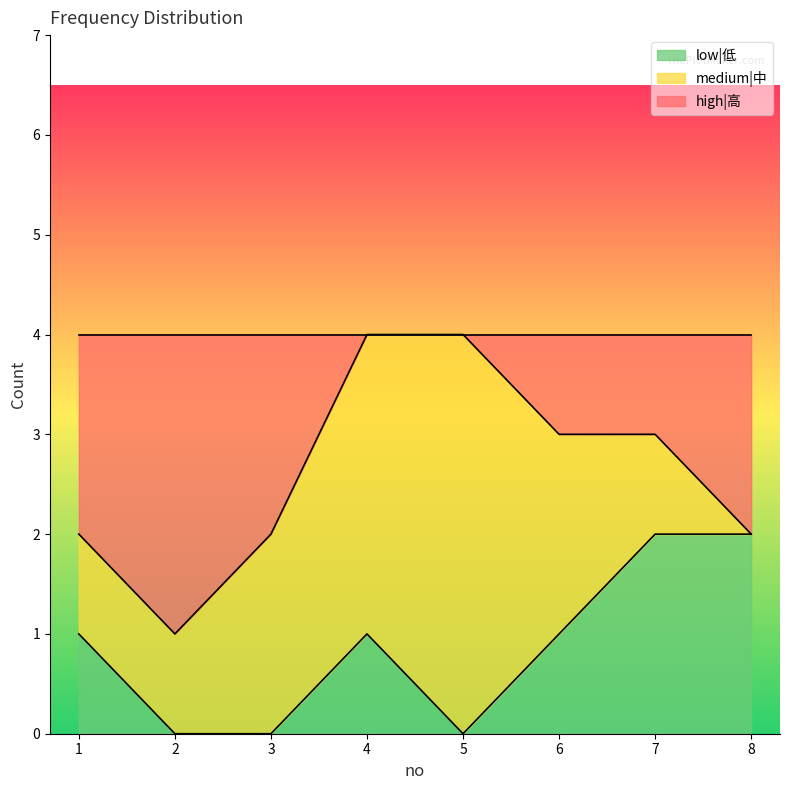

Rank the categories by low|低 value from highest to lowest.

7, 8, 1, 4, 6, 2, 3, 5